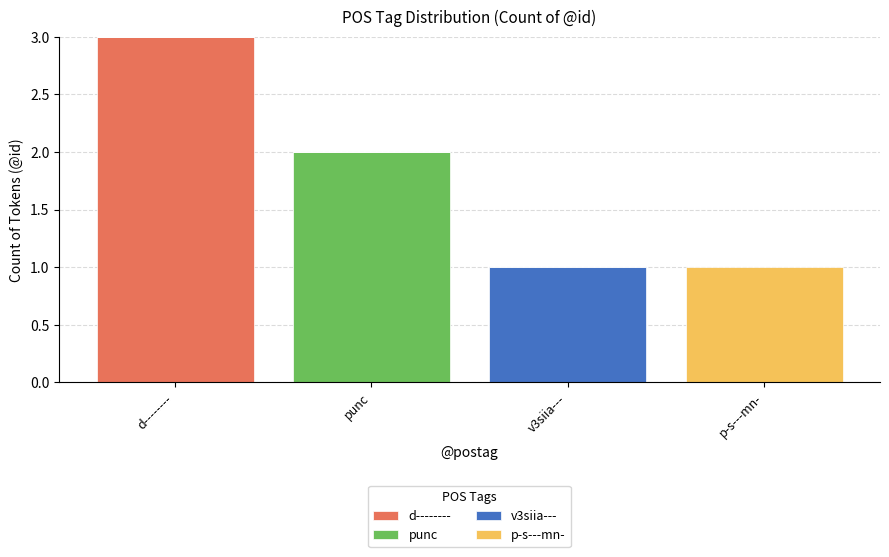

At which label does d-------- reach its peak?

d--------